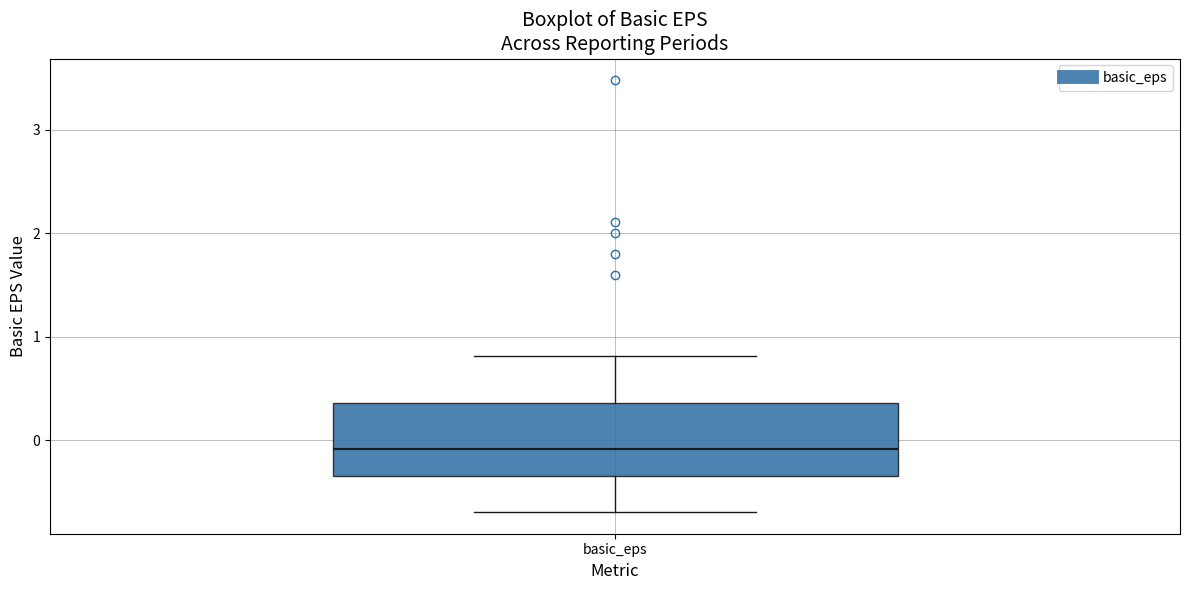

Where is the lower edge of the box for basic_eps on the y-axis? The values are not printed on the chart, so give them approximately, as read against the axis.

-0.3